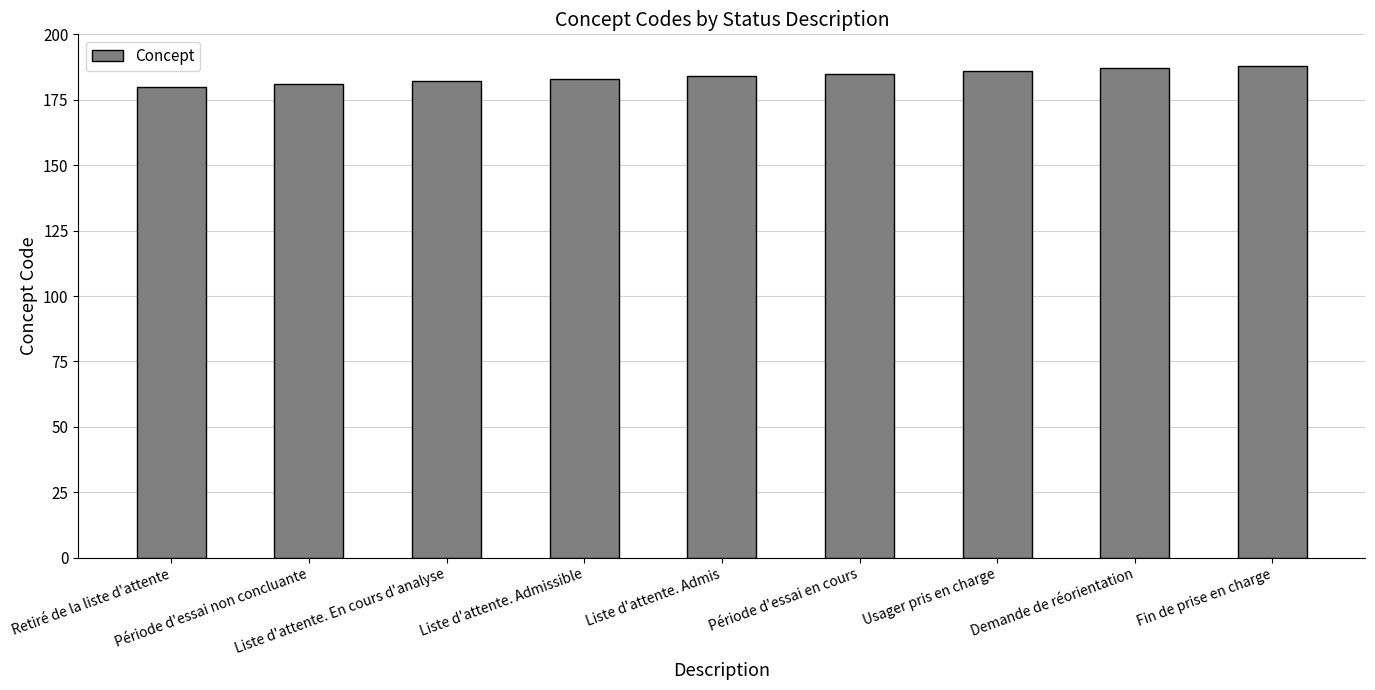

Does the chart contain stacked bars?

No